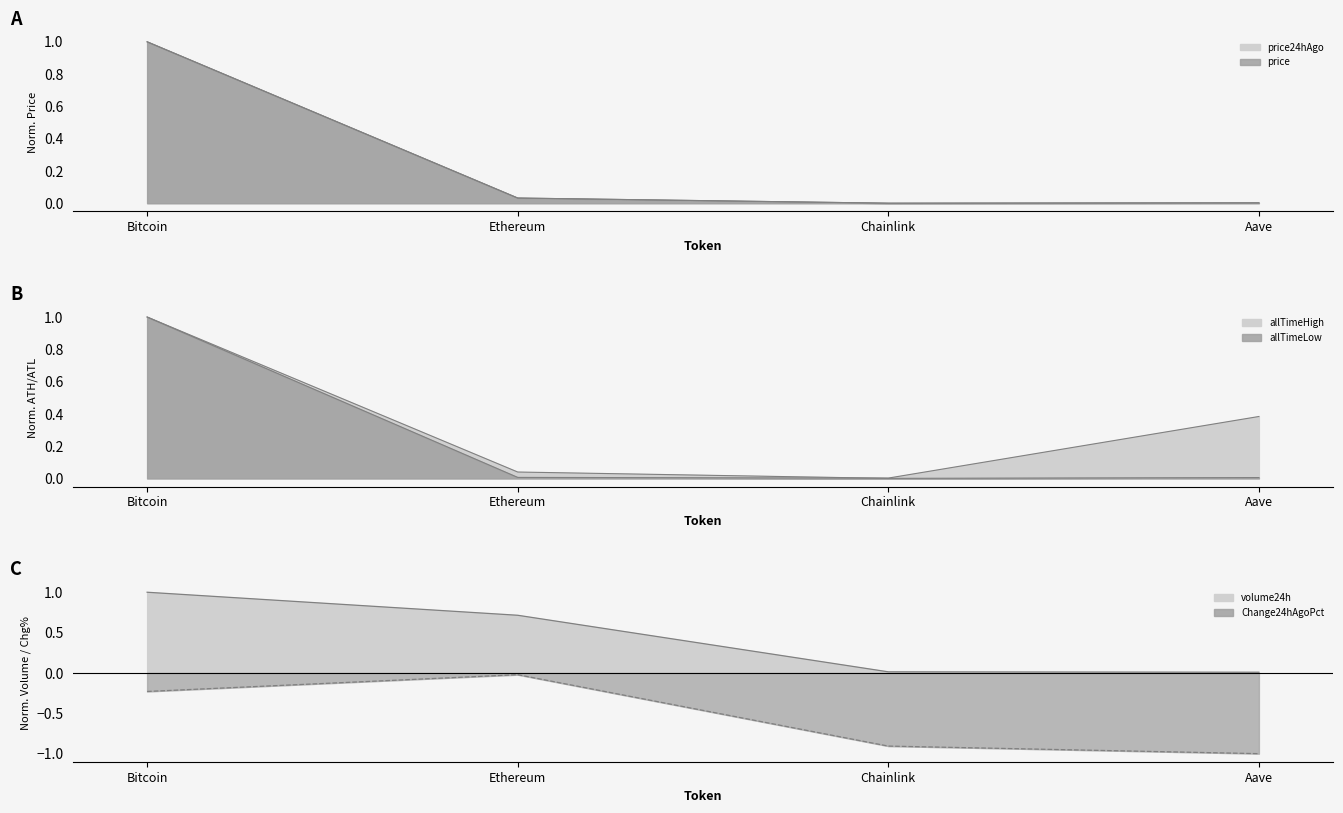

Where is the first local minimum for price?

Chainlink